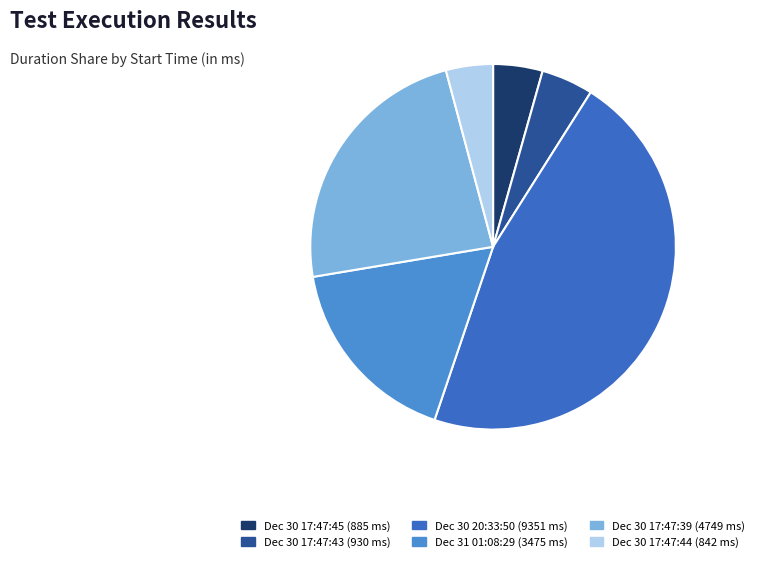

Is it true that Dec 31 01:08:29 (3475 ms) is 17% of the pie?

True